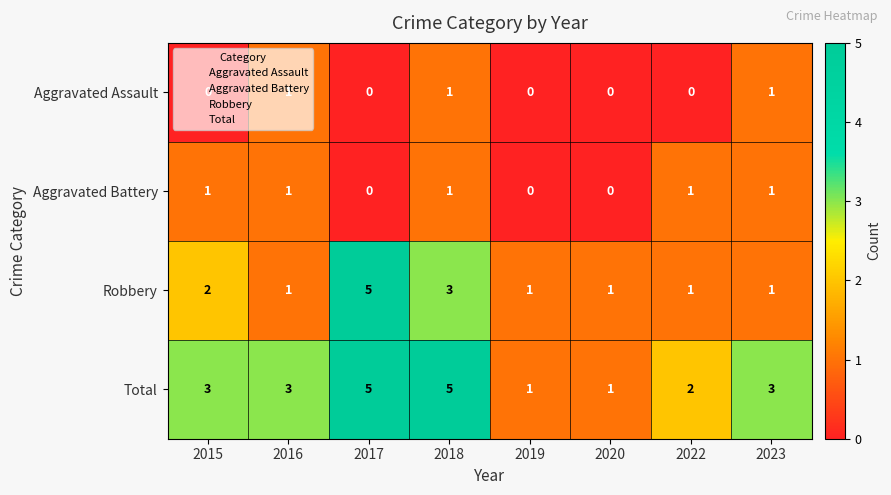

Count the number of categories in the chart.

8